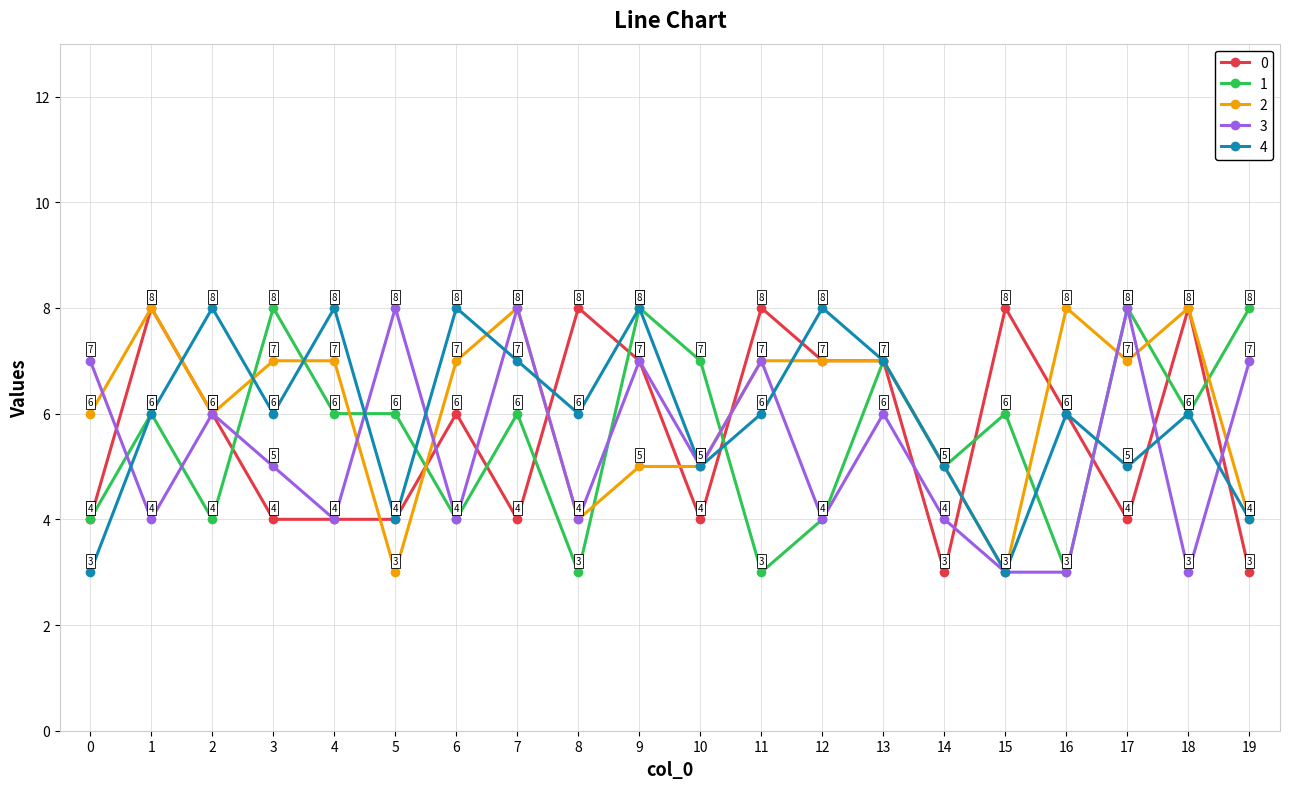

What is the difference between the highest and lowest values at 4?

4